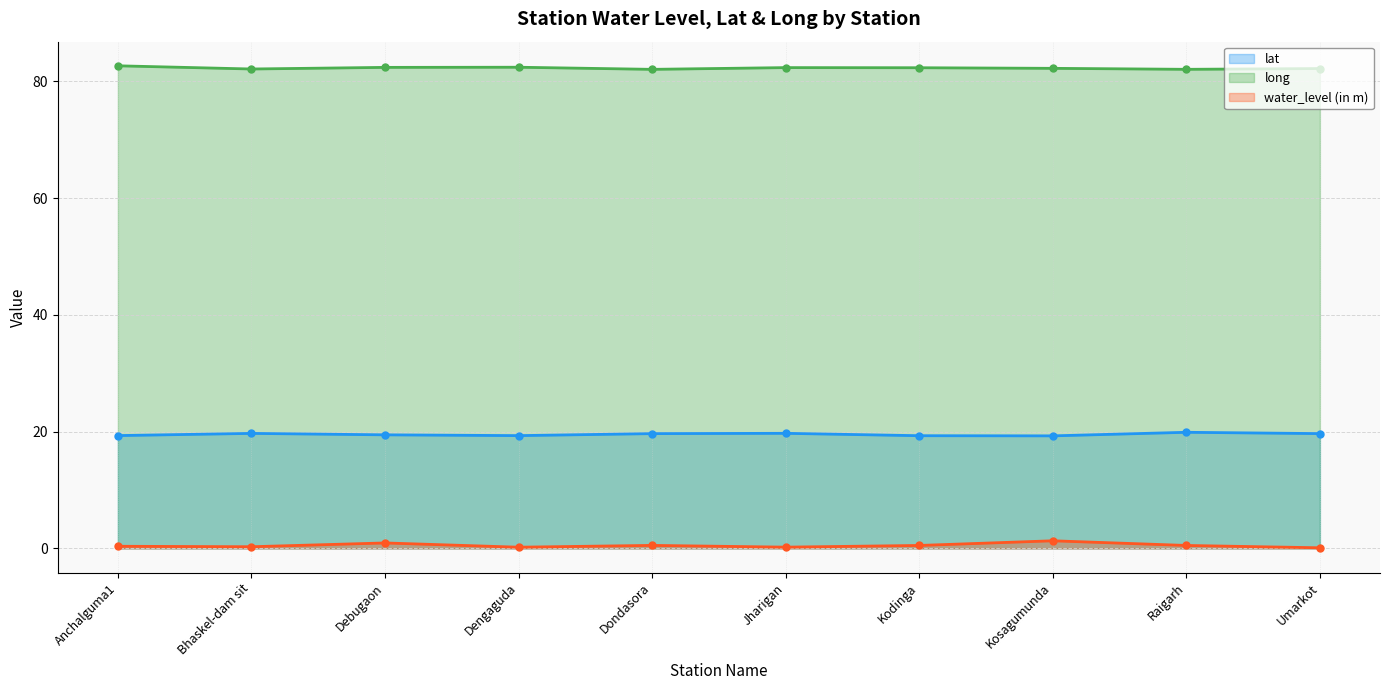

At Dengaguda, list the series in order from smallest to largest.

water_level (in m), lat, long